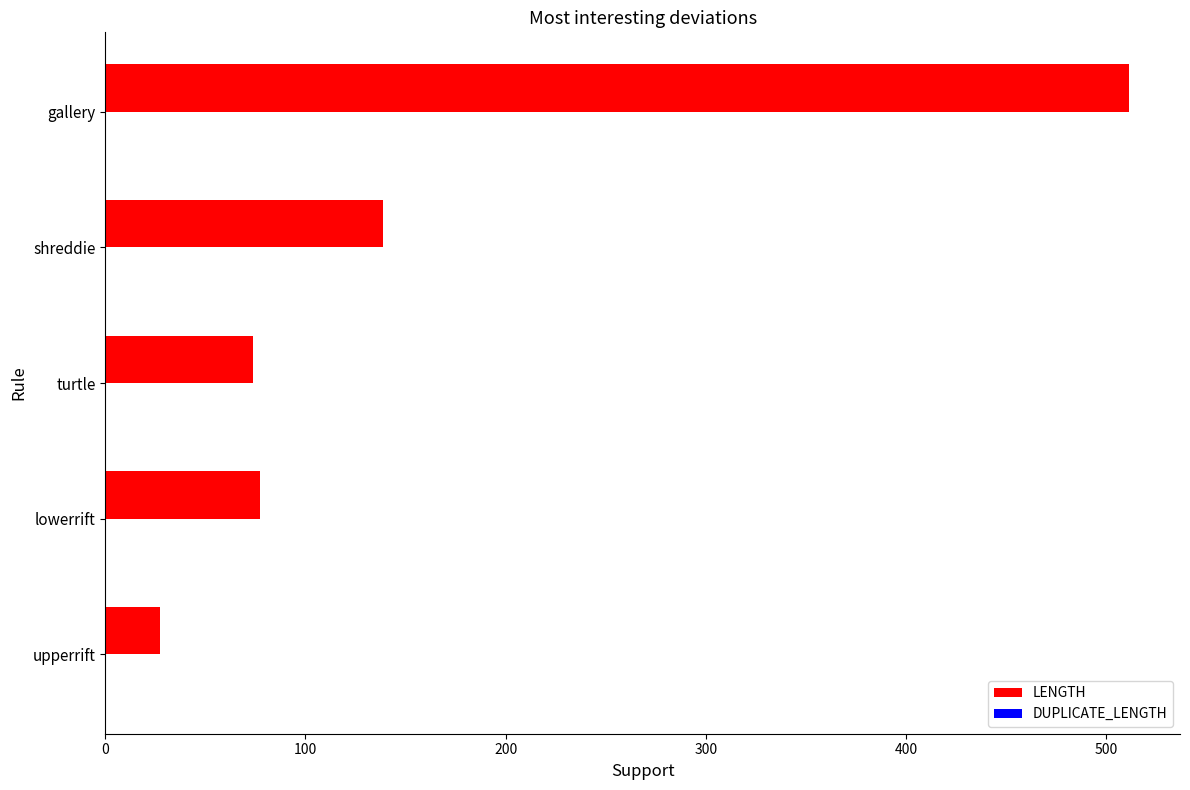

The chart shows a value of 883.6 at gallery. True or false?

False